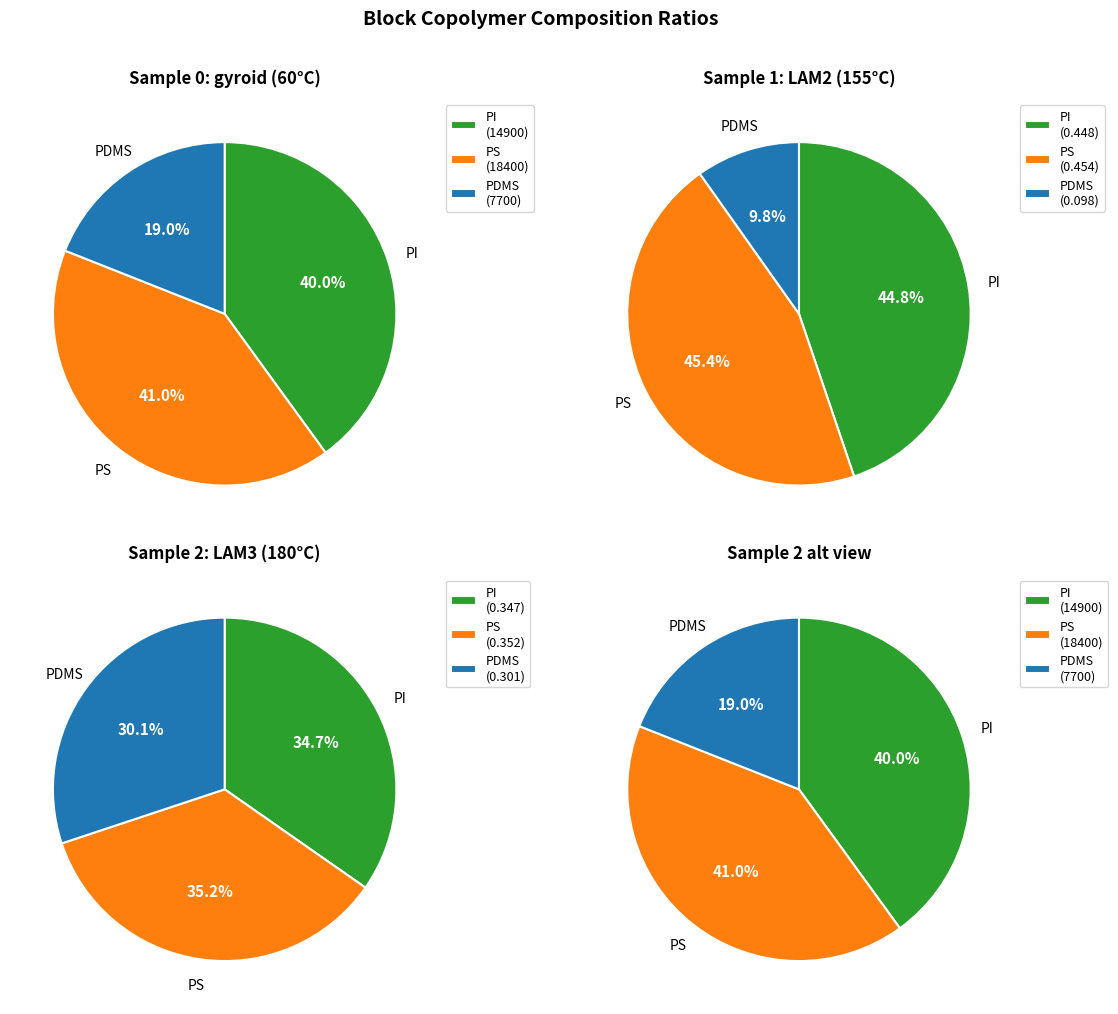

What is the difference between the highest and lowest values at Sample 1 (LAM2)?

0.4